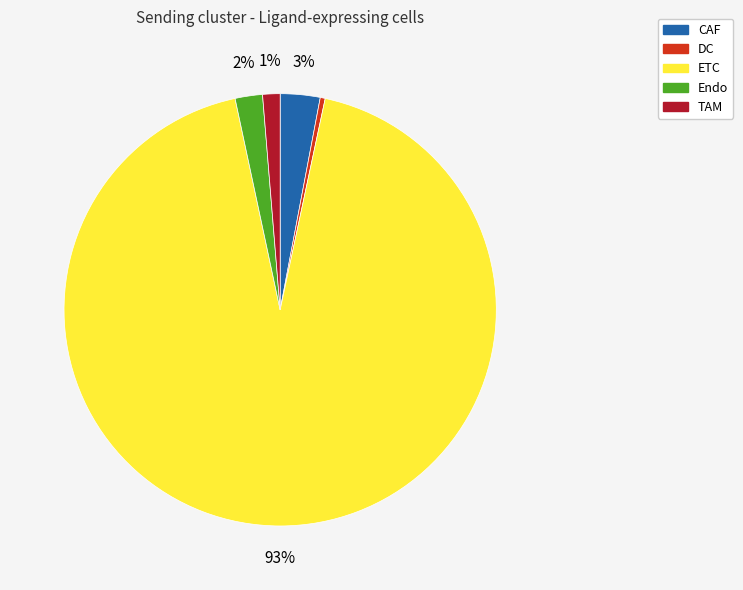

To the nearest percent, what is the combined percentage of TAM and ETC?

95%